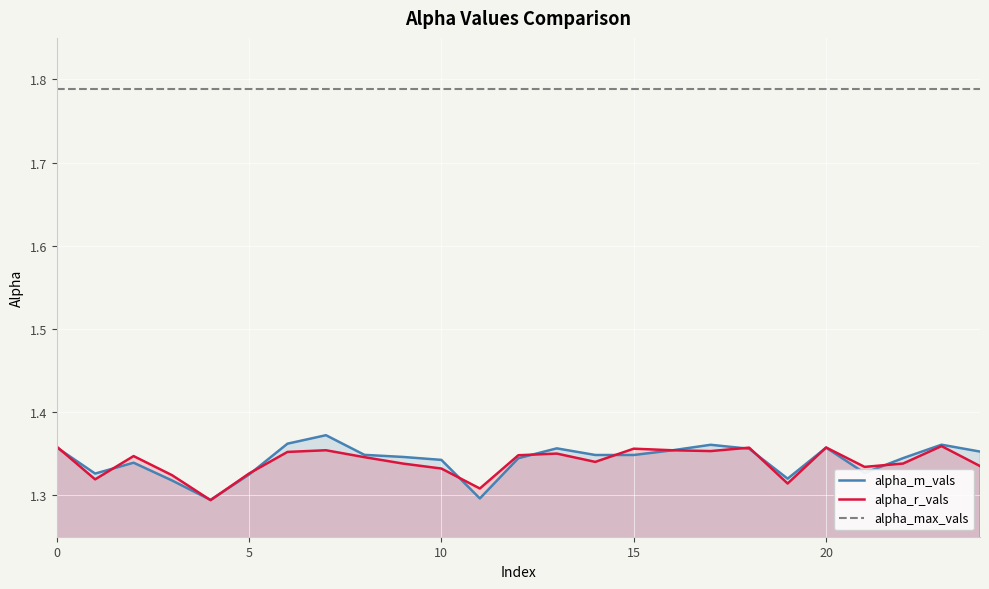

Which series has the largest total across all categories?

alpha_max_vals